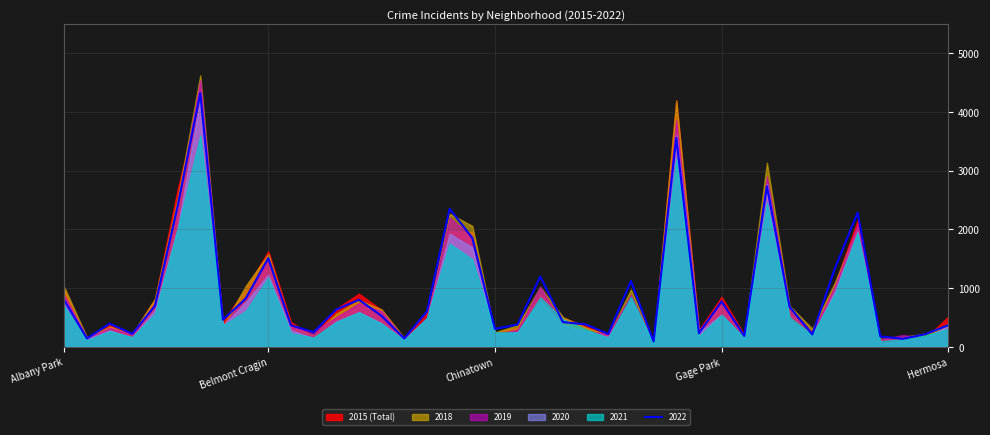

The value of 2015 at Burnside is 203. True or false?

False